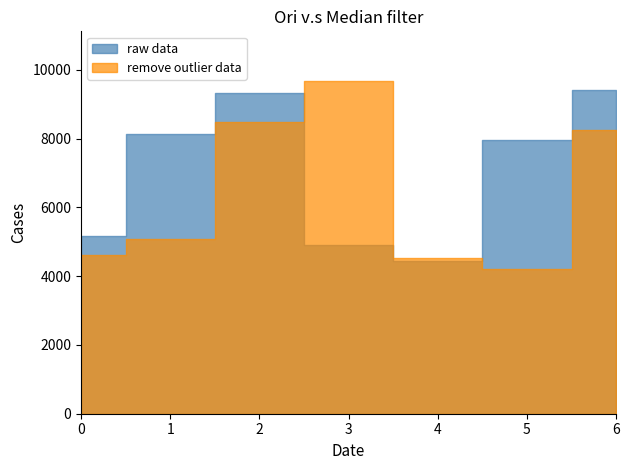

What is the average value of the y series?

7043.4